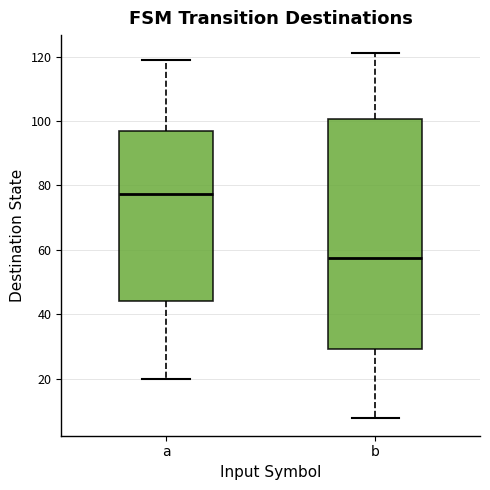

Which box's median line is the highest?

a